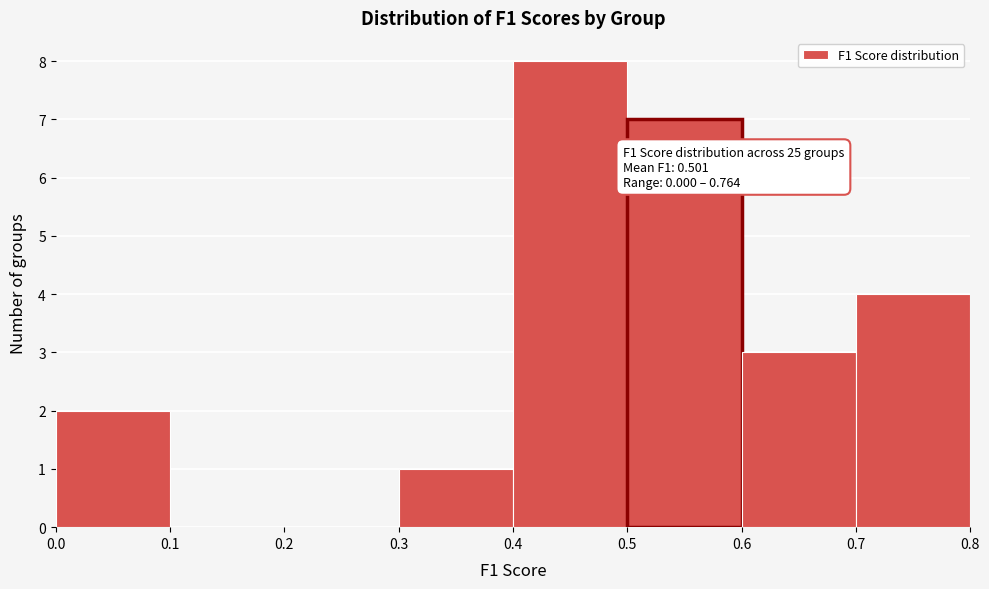

Over which range of the x-axis is the bar tallest?

0.4 to 0.5